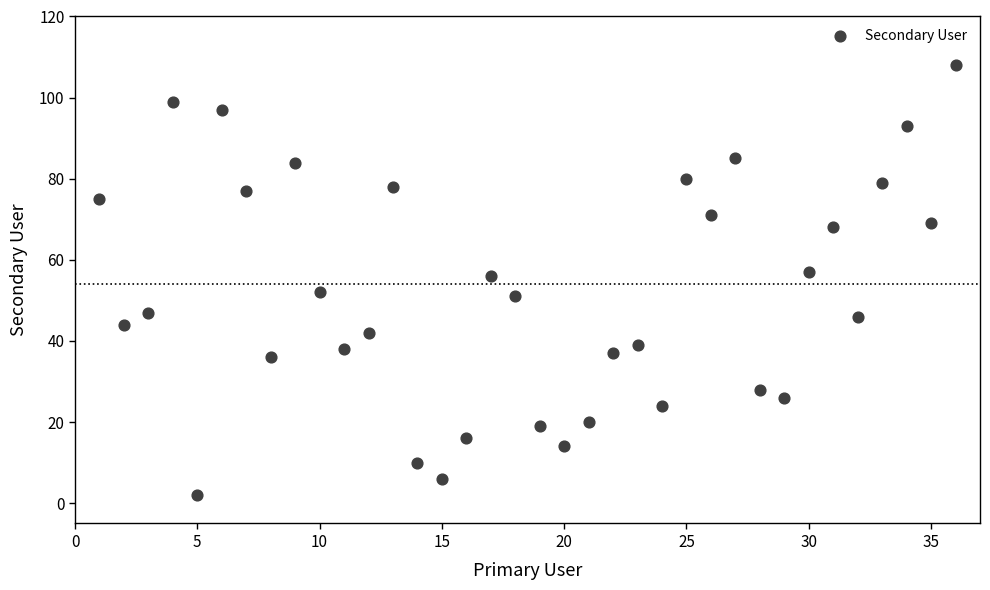

What is the range of X values (max minus min)?

35